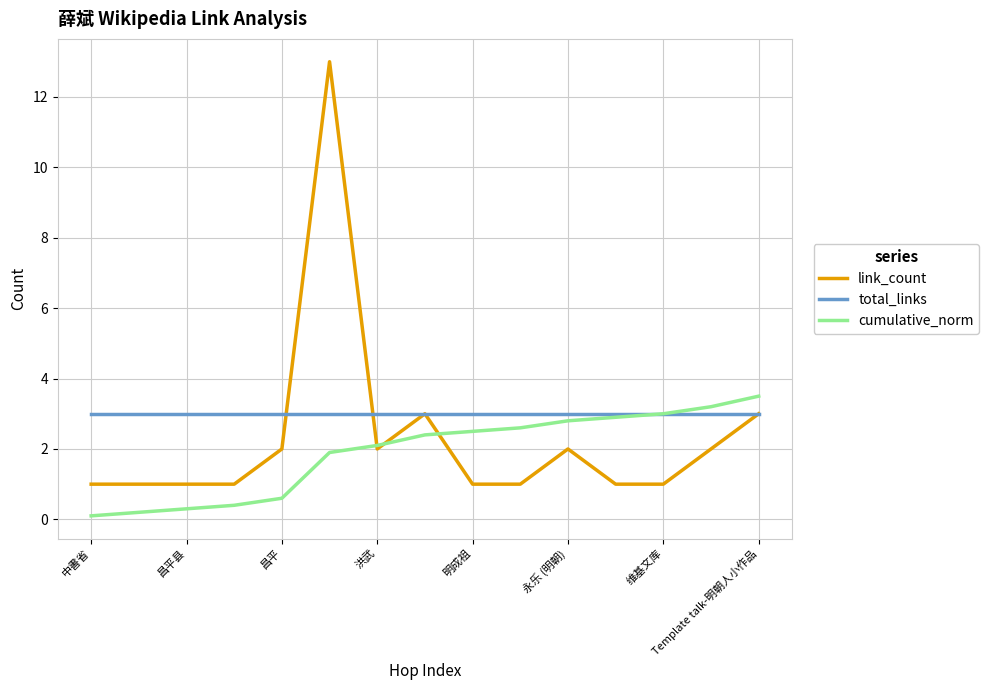

Which series has the widest spread of values?

link_count